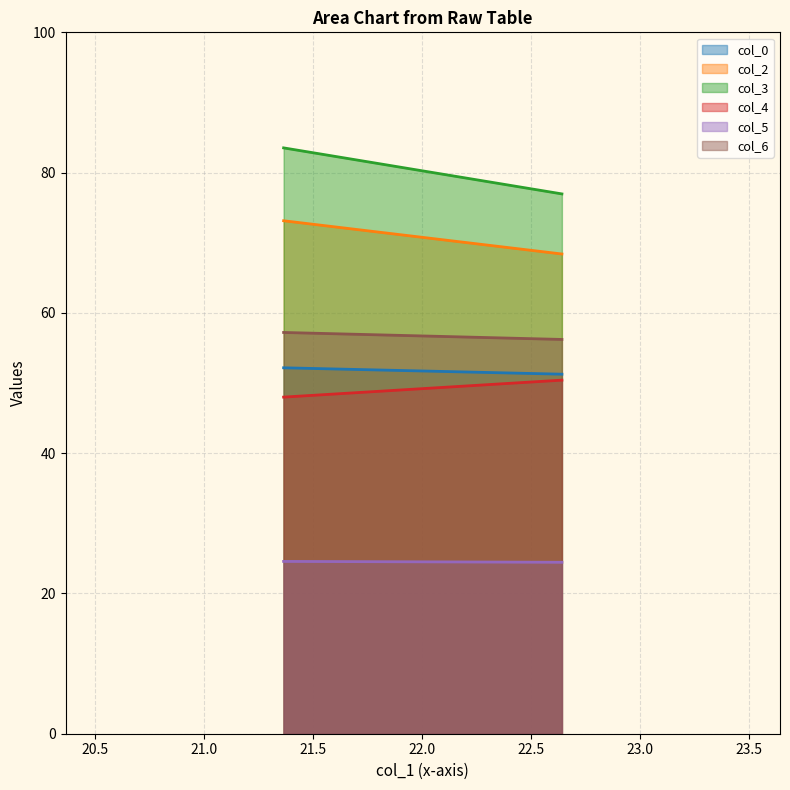

Reading left to right, extract all data points from this chart.

col_0: 21.36458333=52.2	22.640625=51.3
col_2: 21.36458333=73.1	22.640625=68.4
col_3: 21.36458333=83.5	22.640625=77.0
col_4: 21.36458333=48.0	22.640625=50.4
col_5: 21.36458333=24.6	22.640625=24.4
col_6: 21.36458333=57.2	22.640625=56.2